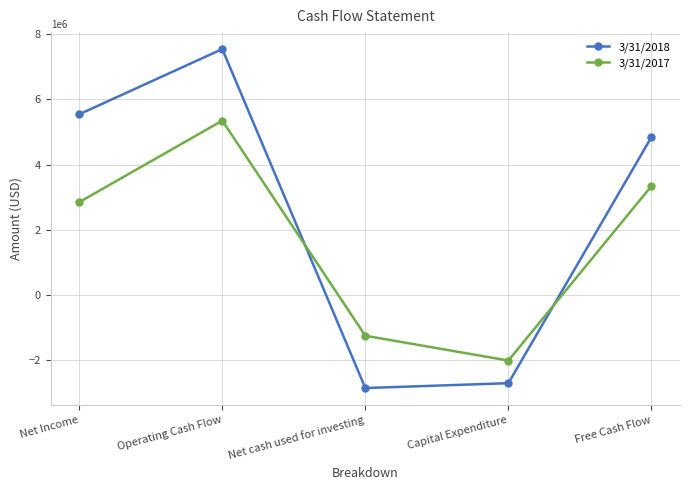

Rank the categories by 3/31/2018 value from lowest to highest.

Net cash used for investing, Capital Expenditure, Free Cash Flow, Net Income, Operating Cash Flow